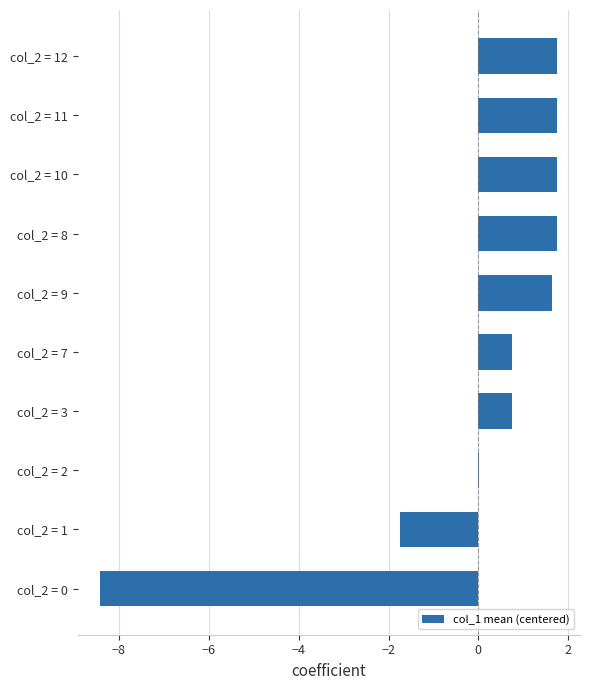

Which has a higher value, col_2 = 7 or col_2 = 9?

col_2 = 9